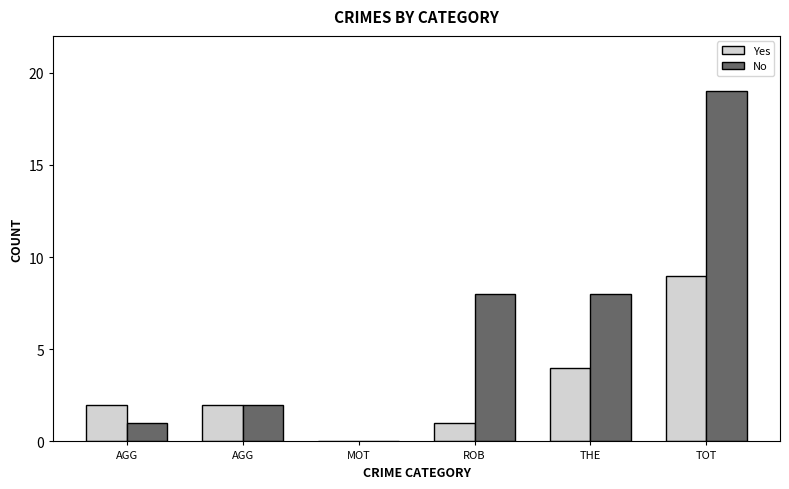

What are all the series names shown in the legend?

Yes, No